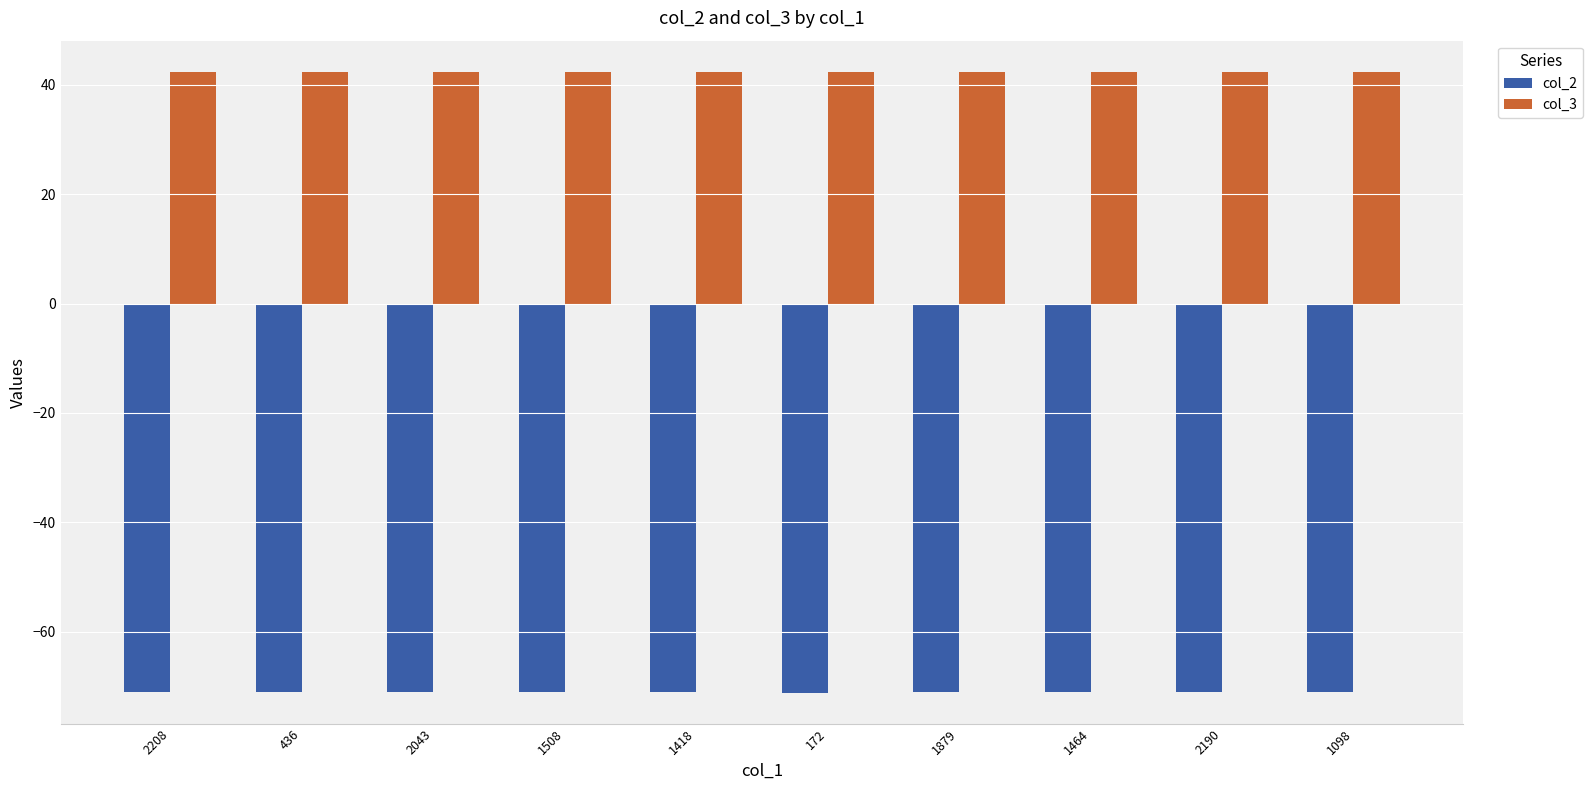

What is the spread (max minus min) of values at 1098?

113.5